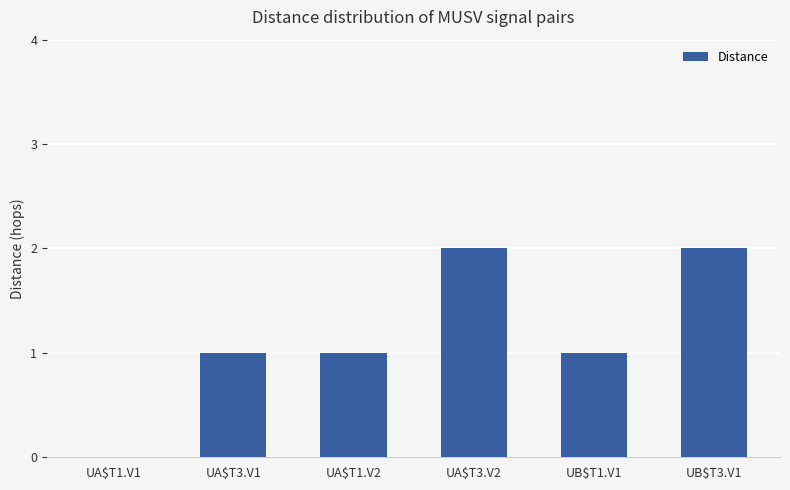

Is it true that the value at UB$T3.V1 is 3?

False